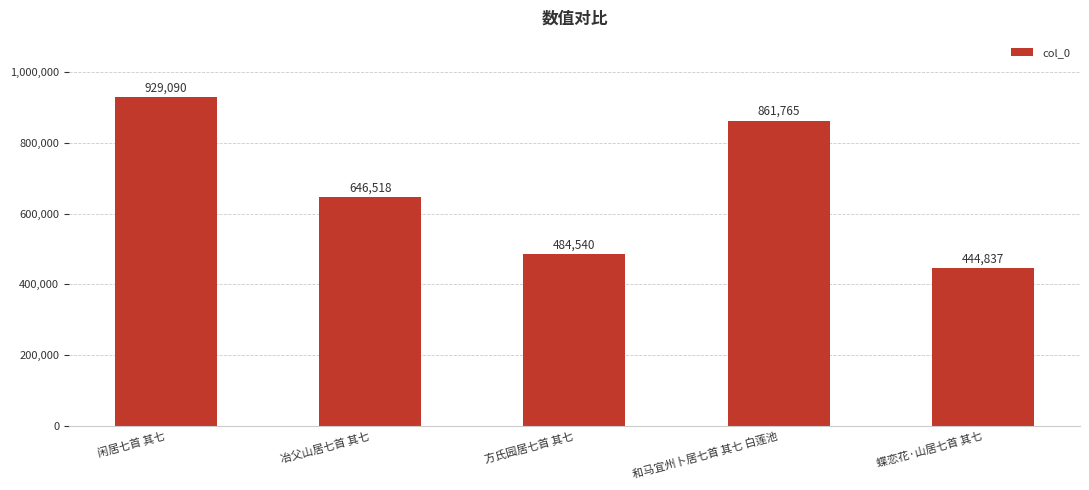

The chart shows a value of 609419 at 闲居七首 其七. True or false?

False